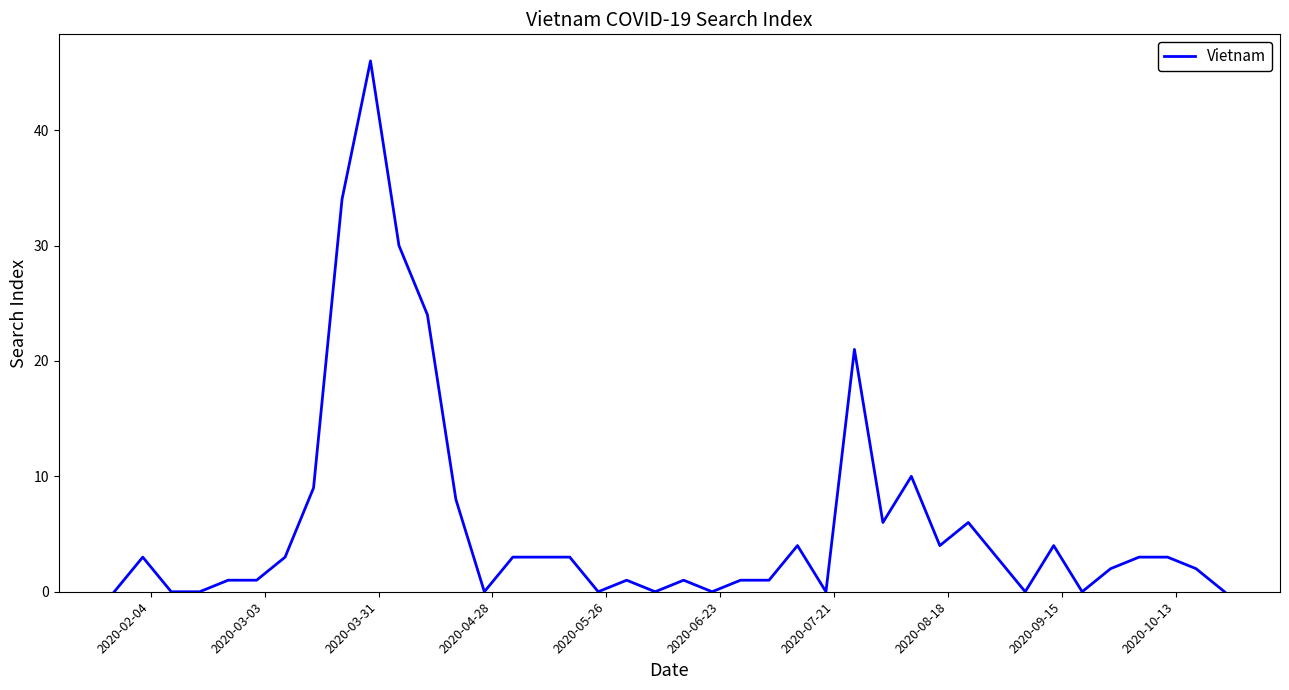

What is the maximum value shown in the chart?

46